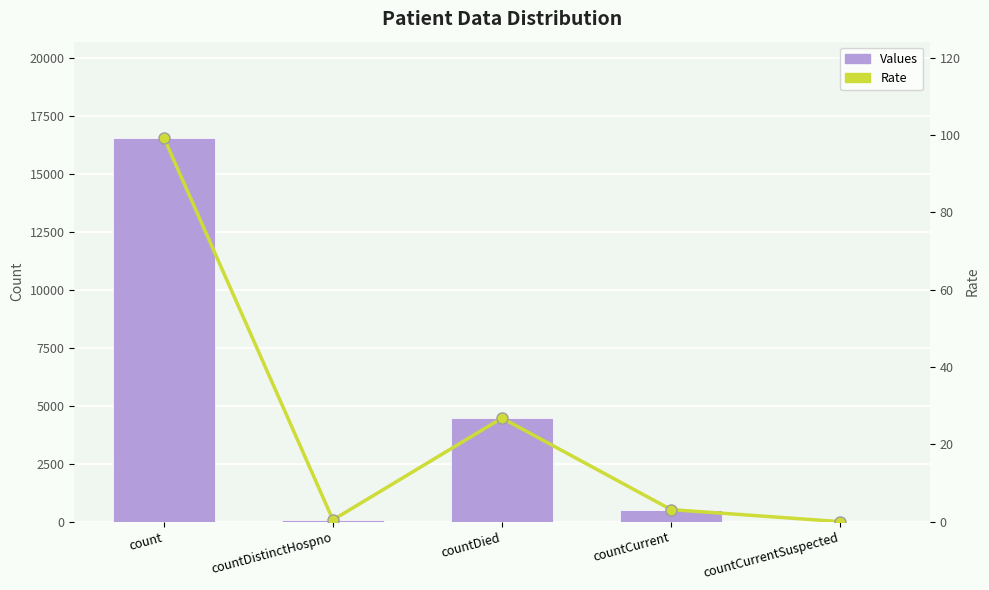

At which label does Values reach its peak?

count